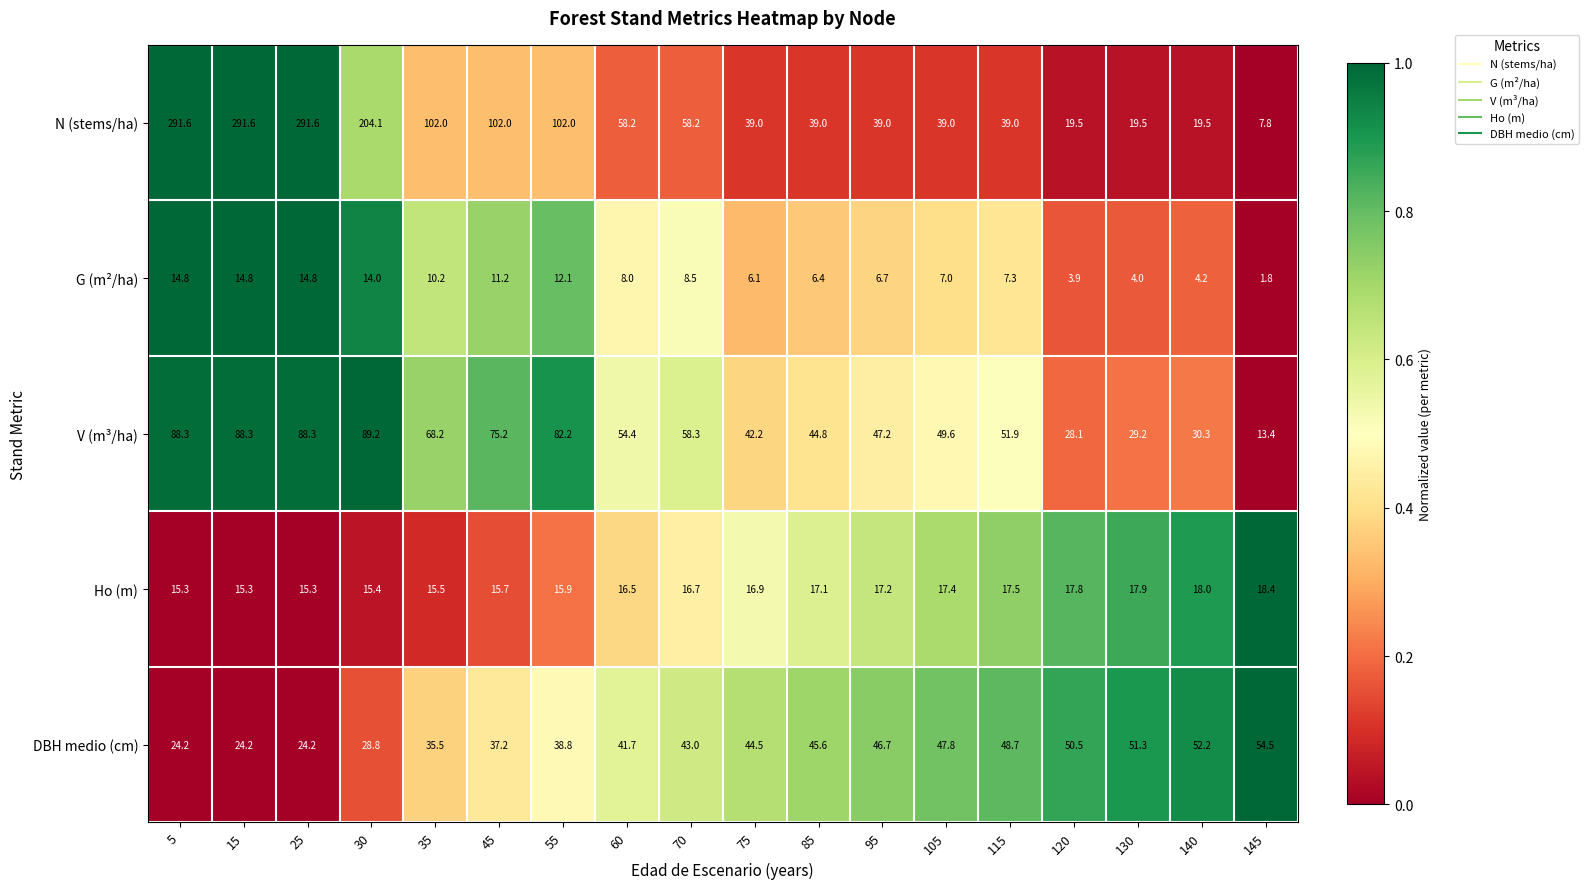

What is the spread (max minus min) of values at 55?

89.9